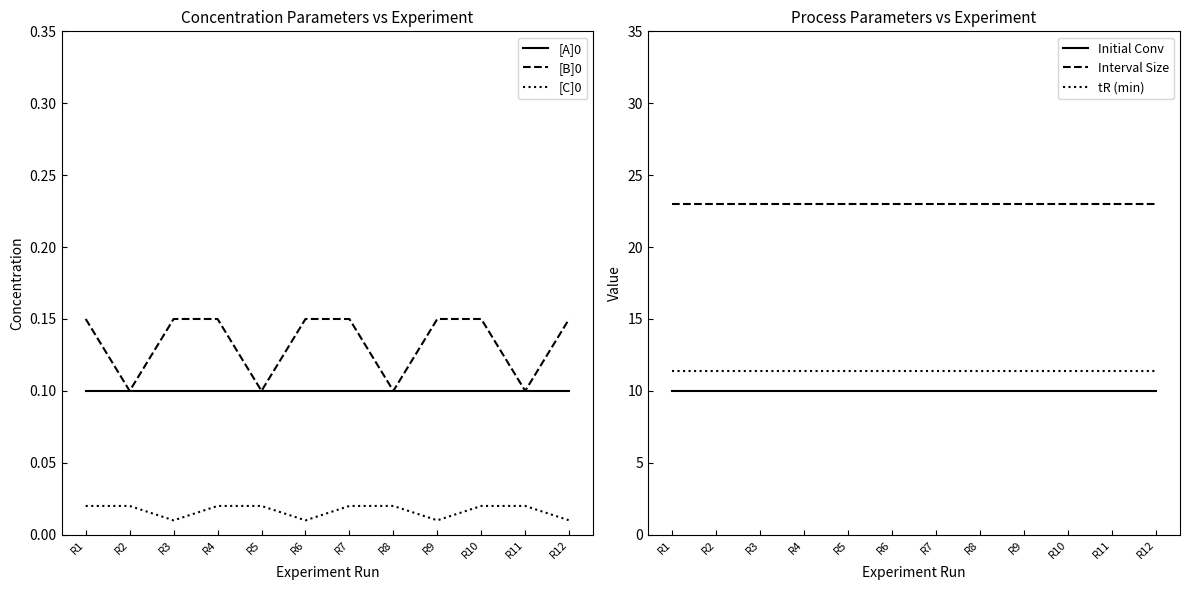

True or false: Initial Conv and [C]0 cross at least once.

False